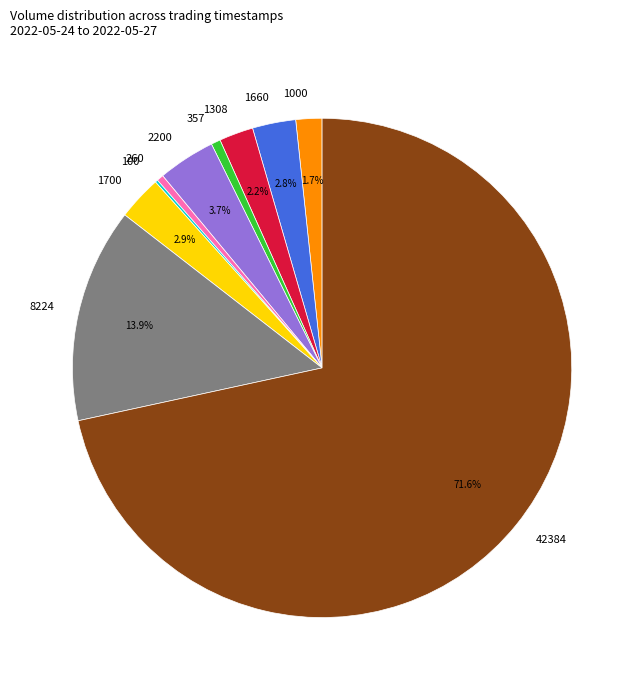

Which category has the biggest portion of the pie?

42384